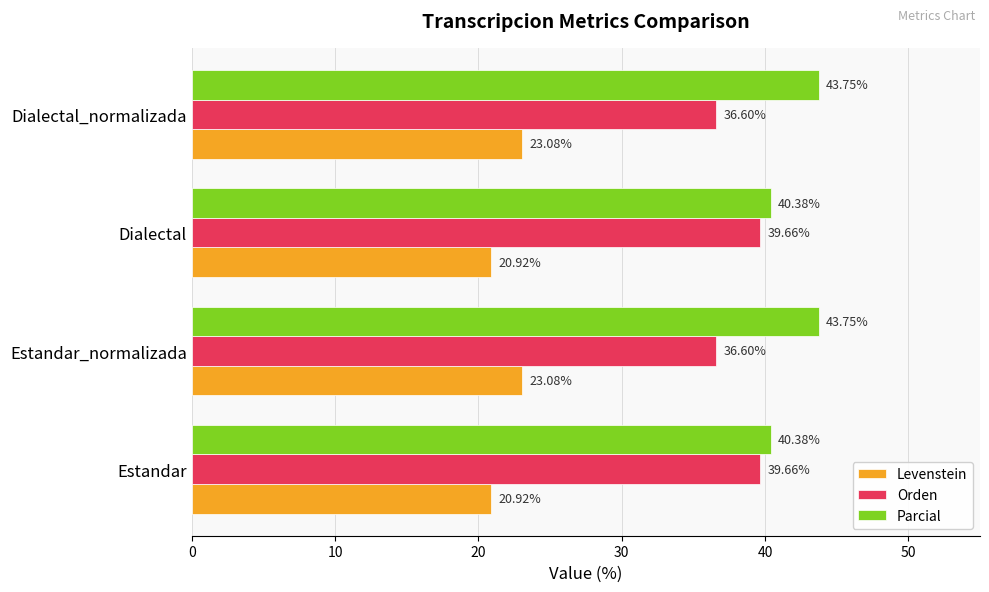

What is the sum of all Orden values?

152.5